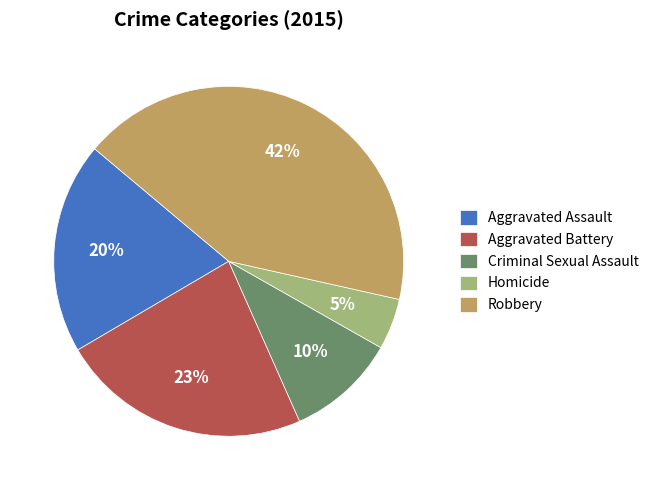

What is the ratio of the value at Robbery to the value at Aggravated Battery?

1.8